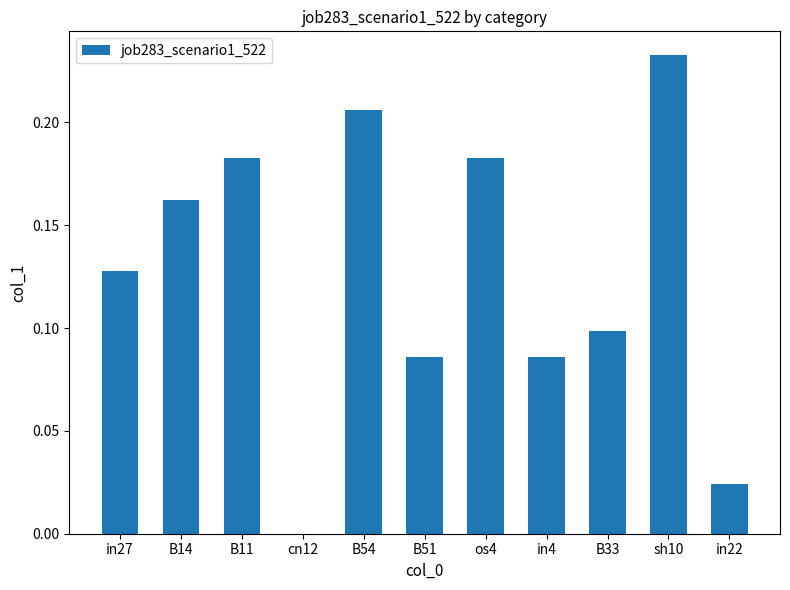

Is it true that the value at in4 is 0.1?

True